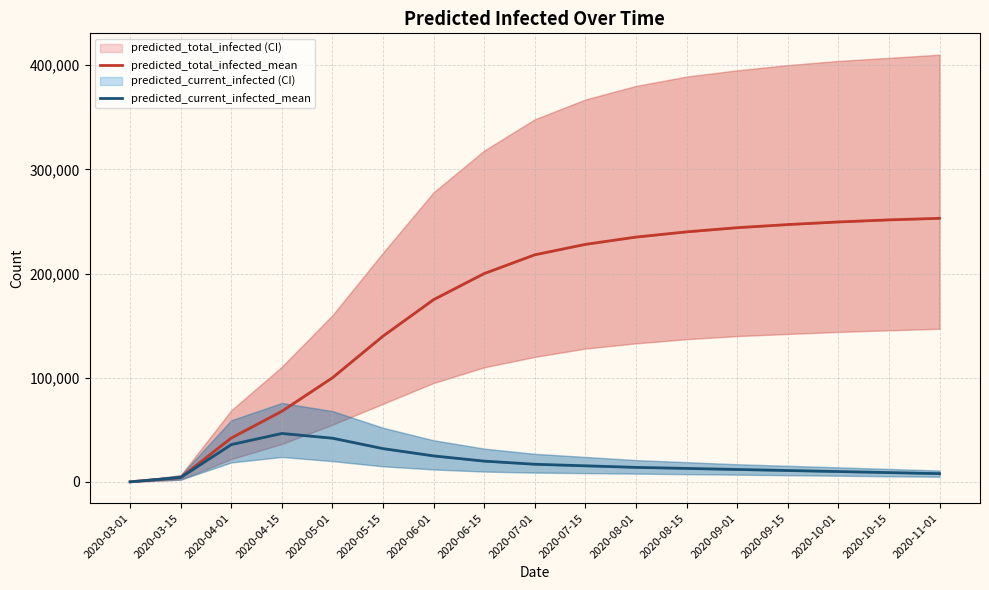

Reading left to right, list all the values displayed in this chart.

predicted_total_infected_mean: 2020-03-01=130	2020-03-15=4312	2020-04-01=42202	2020-04-15=67874	2020-05-01=100000	2020-05-15=140000	2020-06-01=175000	2020-06-15=200000	2020-07-01=218000	2020-07-15=228000	2020-08-01=235000	2020-08-15=240000	2020-09-01=244000	2020-09-15=247000	2020-10-01=249500	2020-10-15=251500	2020-11-01=253000
predicted_current_infected_mean: 2020-03-01=130	2020-03-15=4312	2020-04-01=35906	2020-04-15=46547	2020-05-01=42000	2020-05-15=32000	2020-06-01=25000	2020-06-15=20000	2020-07-01=17000	2020-07-15=15500	2020-08-01=14000	2020-08-15=13000	2020-09-01=12000	2020-09-15=11000	2020-10-01=10000	2020-10-15=9000	2020-11-01=8000